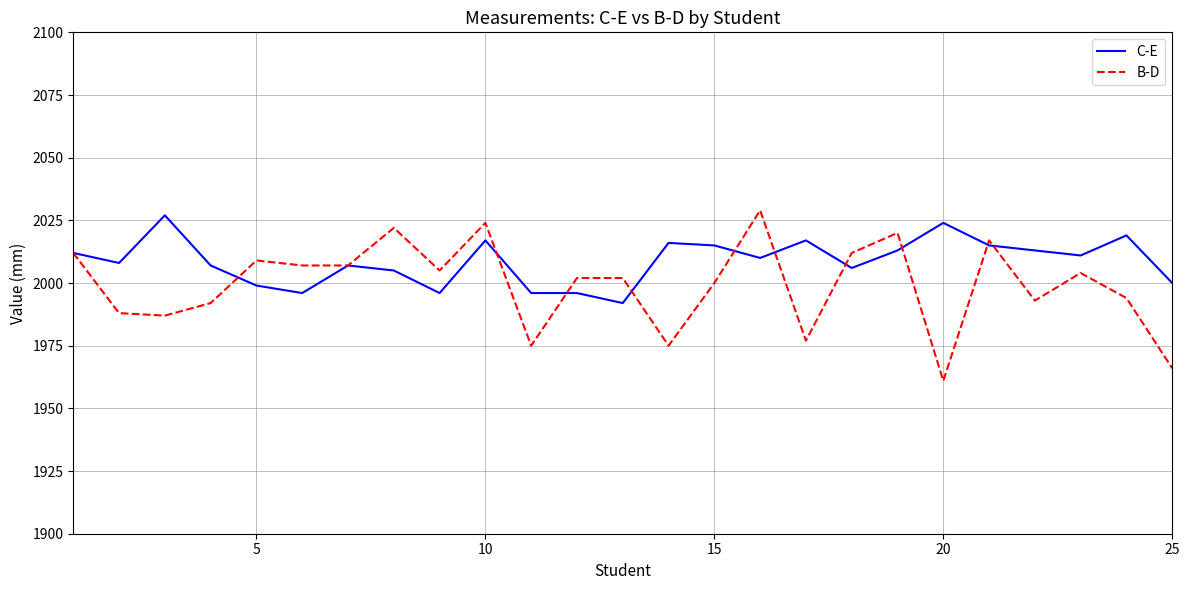

List the series in order of their overall mean, highest first.

C-E, B-D